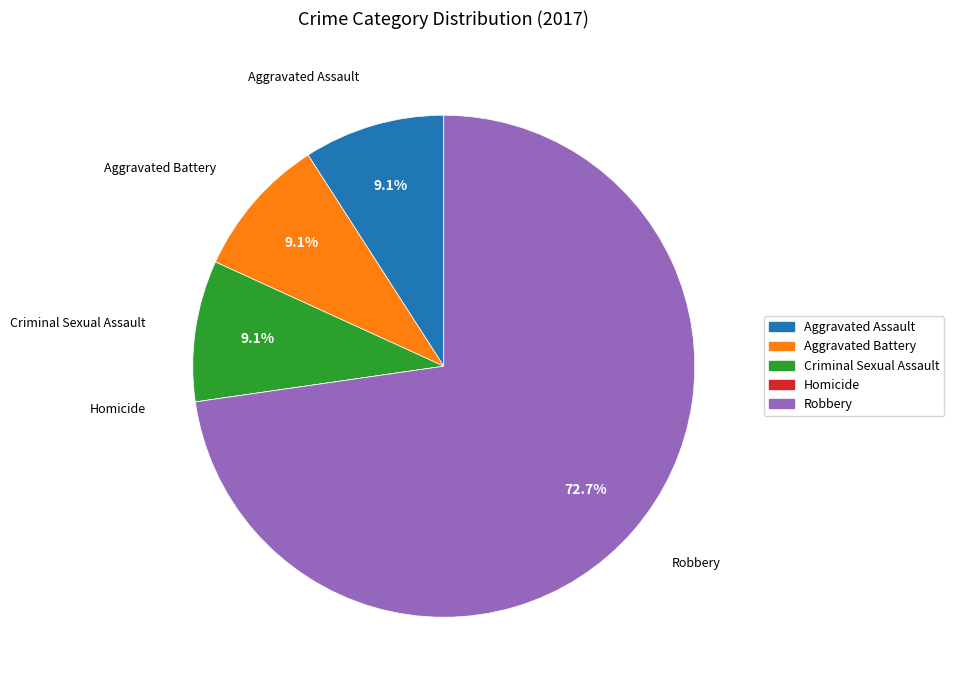

Which category accounts for the majority?

Robbery